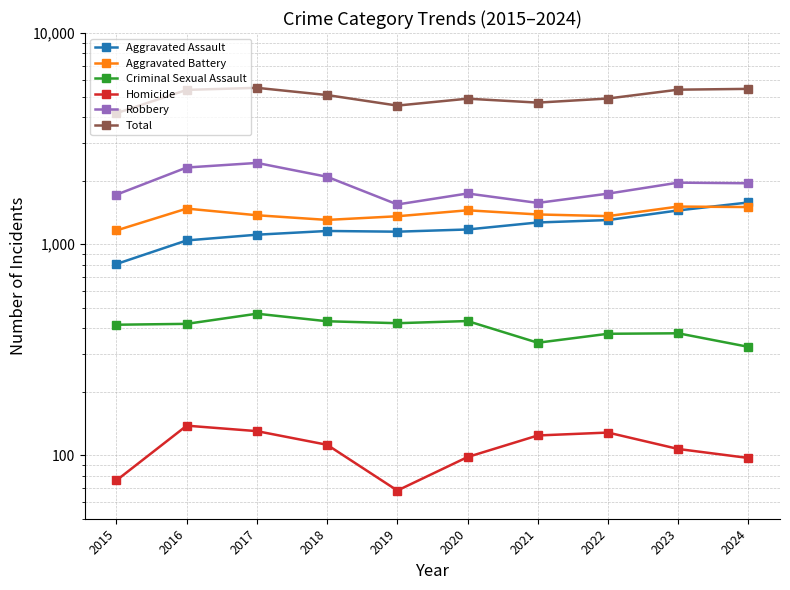

True or false: Aggravated Assault and Criminal Sexual Assault cross at least once.

False